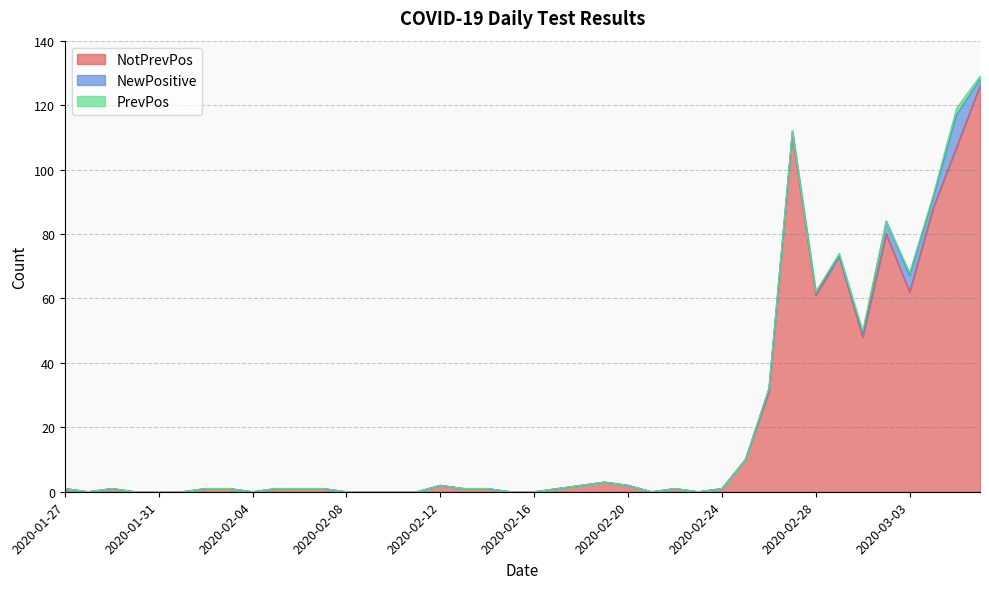

What is the highest value of the NewPositive series?

10